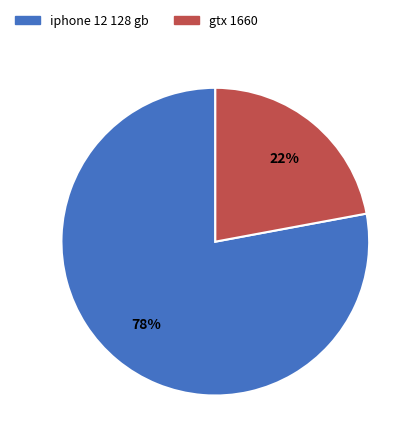

Which slice is the smallest?

gtx 1660